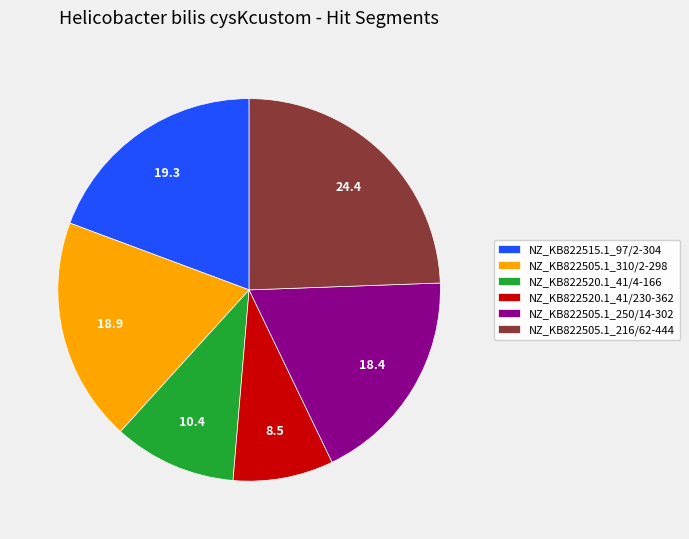

Is there any slice that represents more than half of the pie?

No